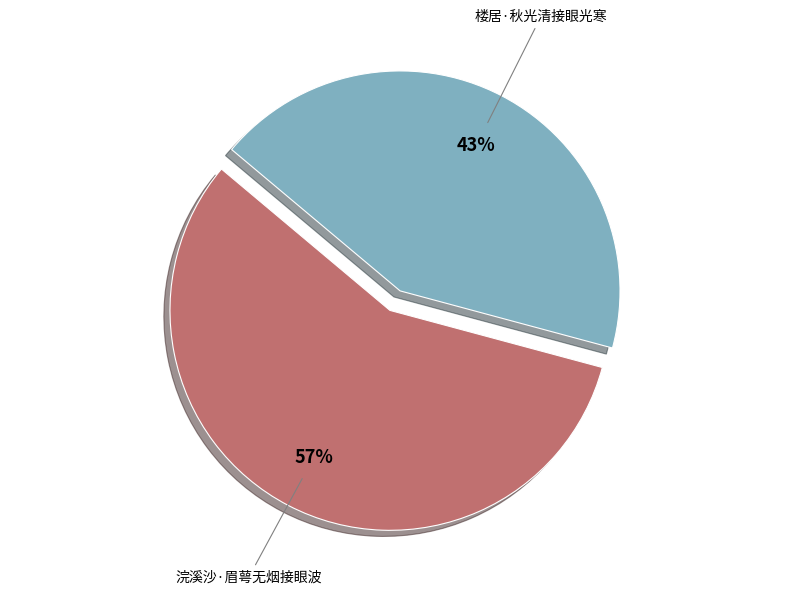

Is the sum of 楼居·秋光清接眼光寒 and 浣溪沙·眉萼无烟接眼波 greater than half?

Yes